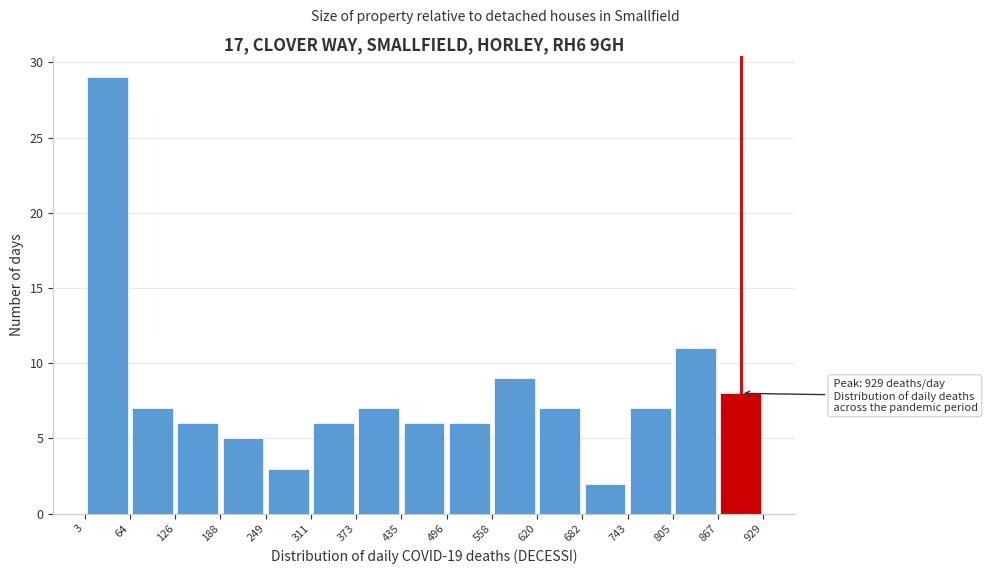

Over which range of the x-axis is the bar tallest?

3 to 64